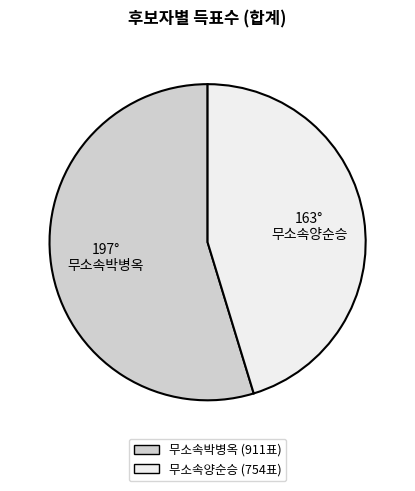

Rank the categories by value from lowest to highest.

무소속양순승, 무소속박병옥